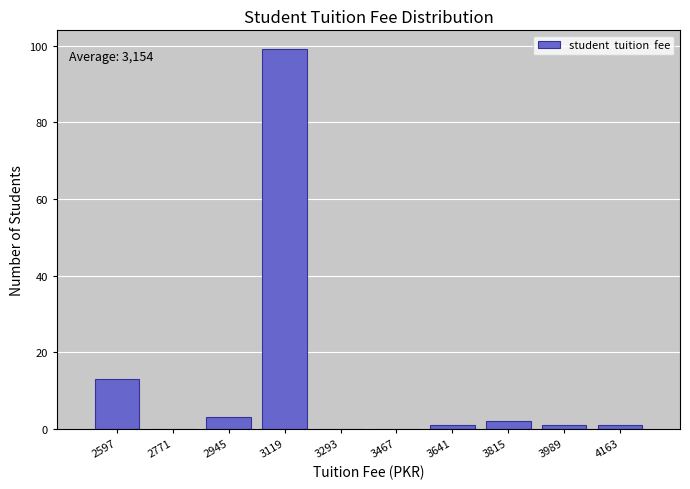

Over which range of the x-axis is the bar tallest?

3032 to 3206